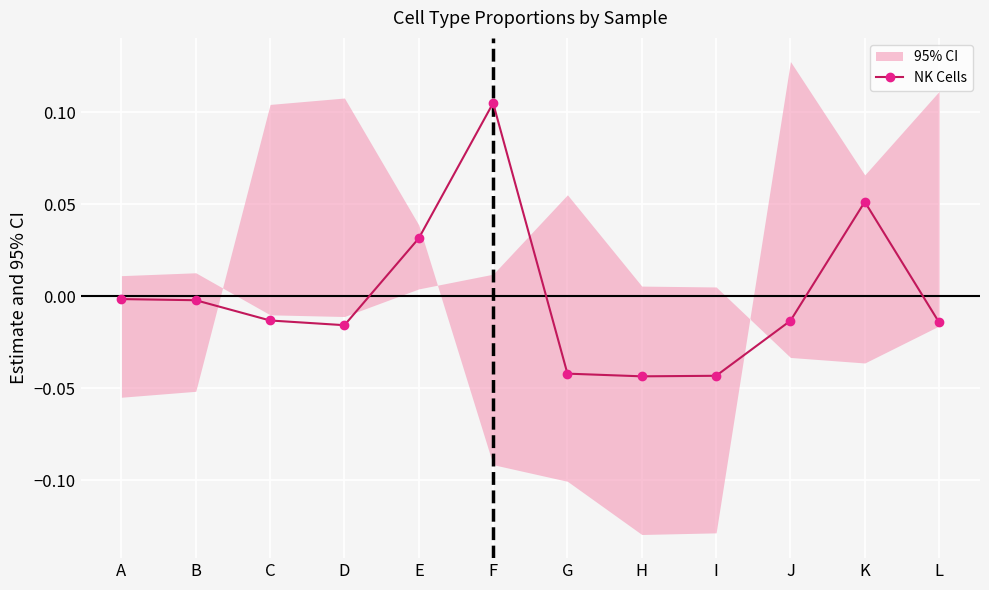

Is it true that the value at K is 0.1?

True